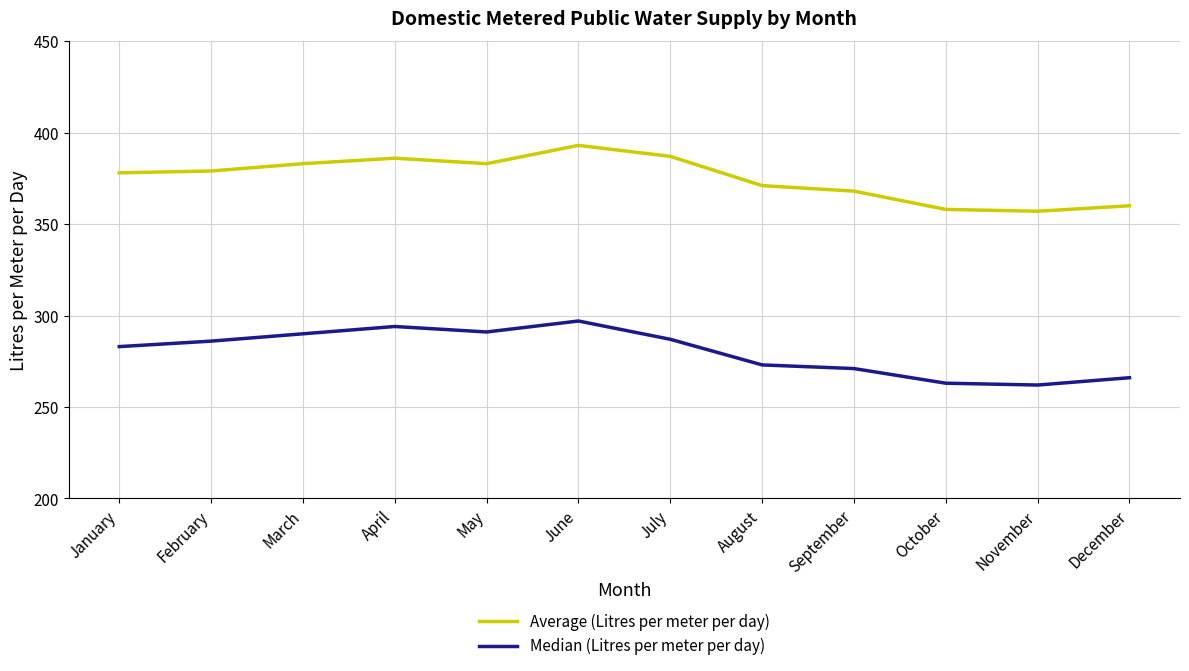

At which category does Median (Litres per meter per day) reach its first local peak?

April